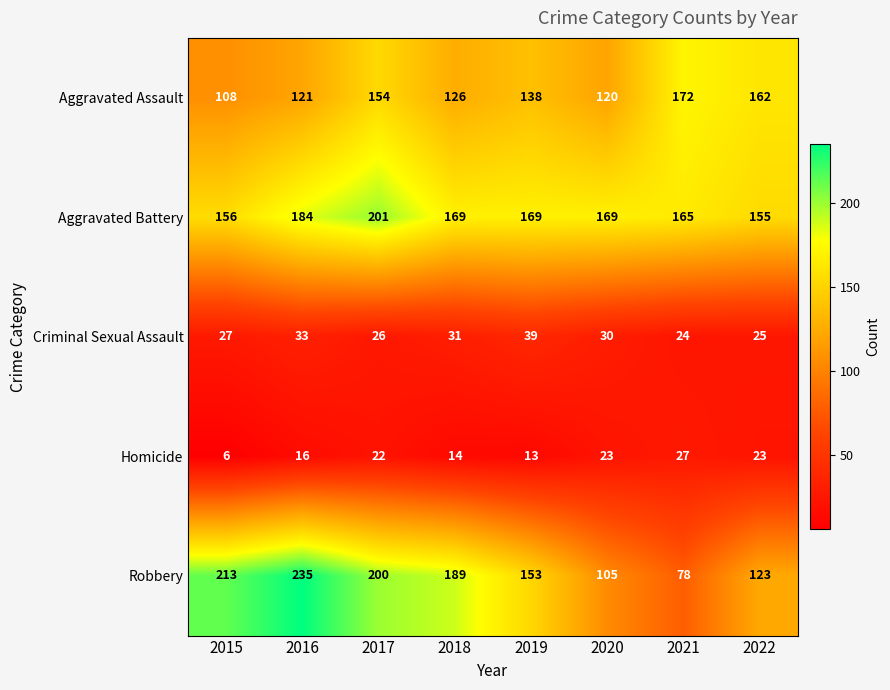

Is it true that Robbery equals 189 at 2018?

True